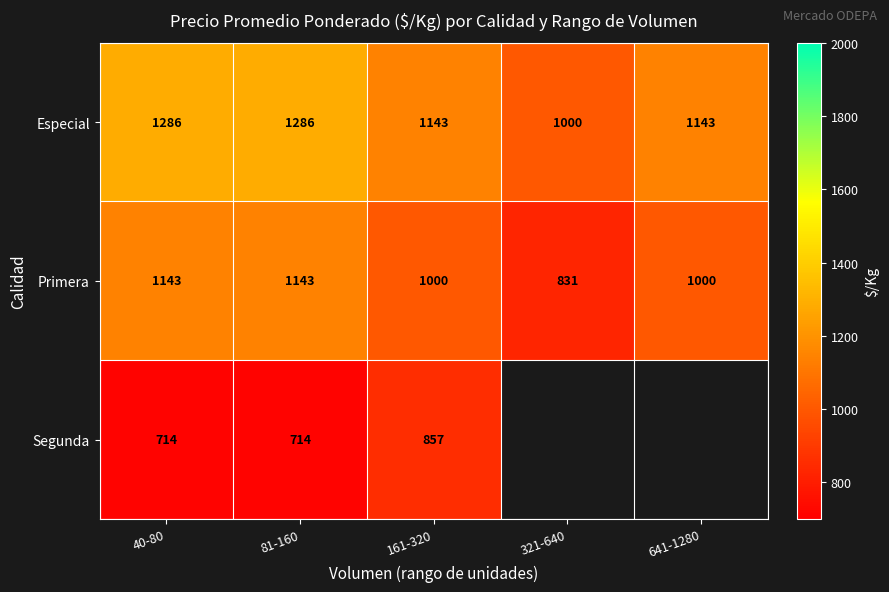

What is the spread (max minus min) of values at 40-80?

572